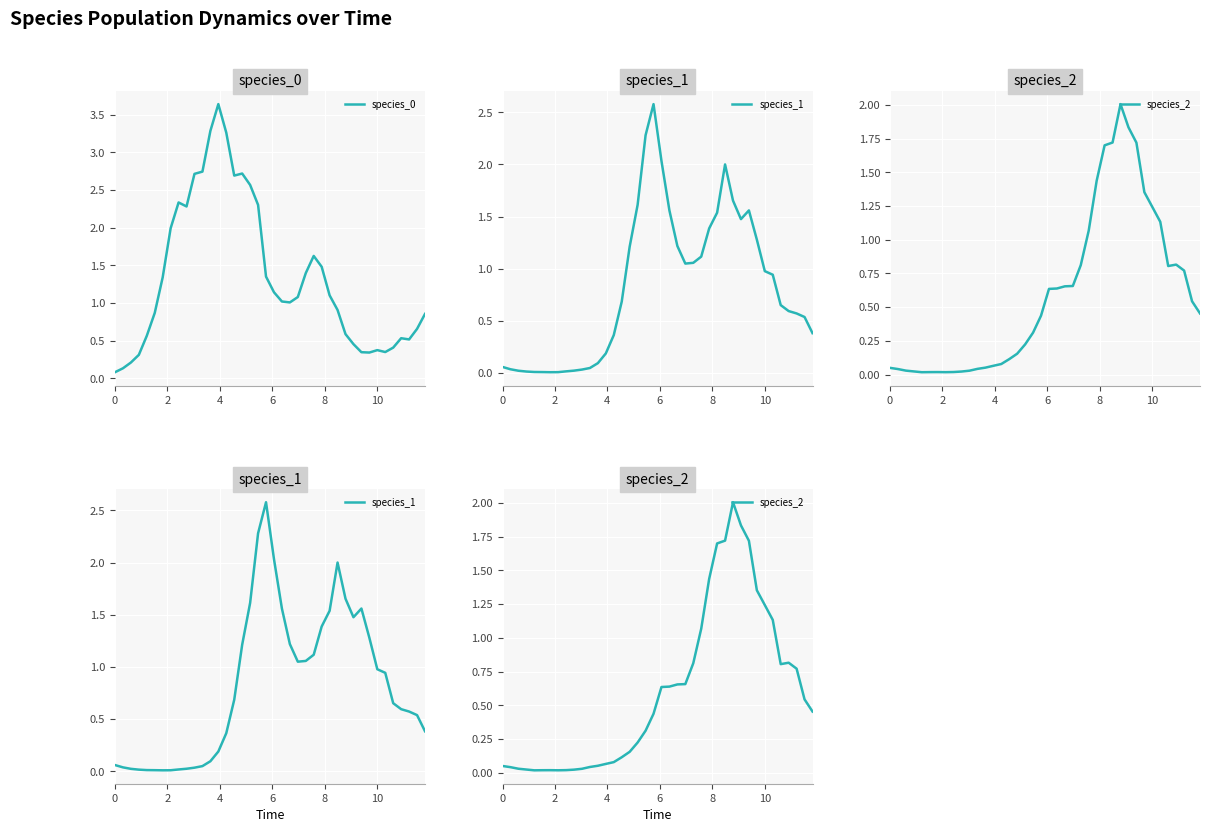

True or false: species_0 and species_1 intersect in this chart.

True